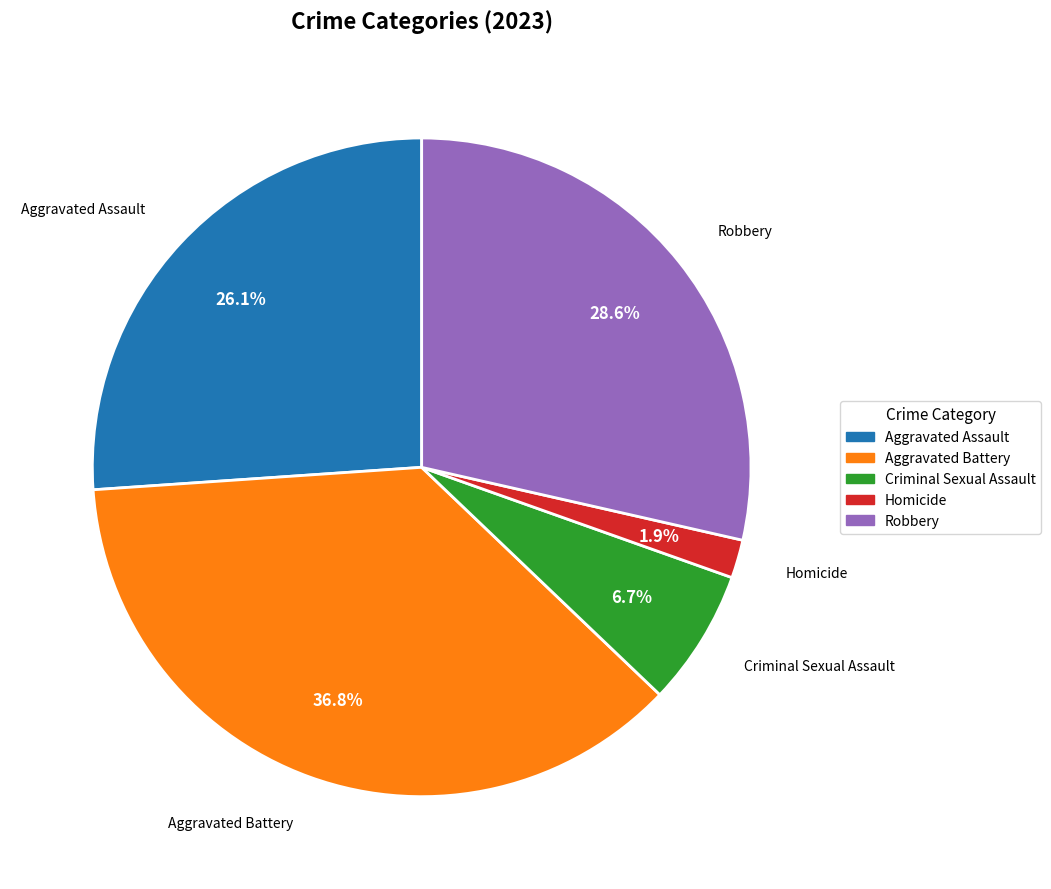

True or false: Criminal Sexual Assault accounts for 1% of the total.

False